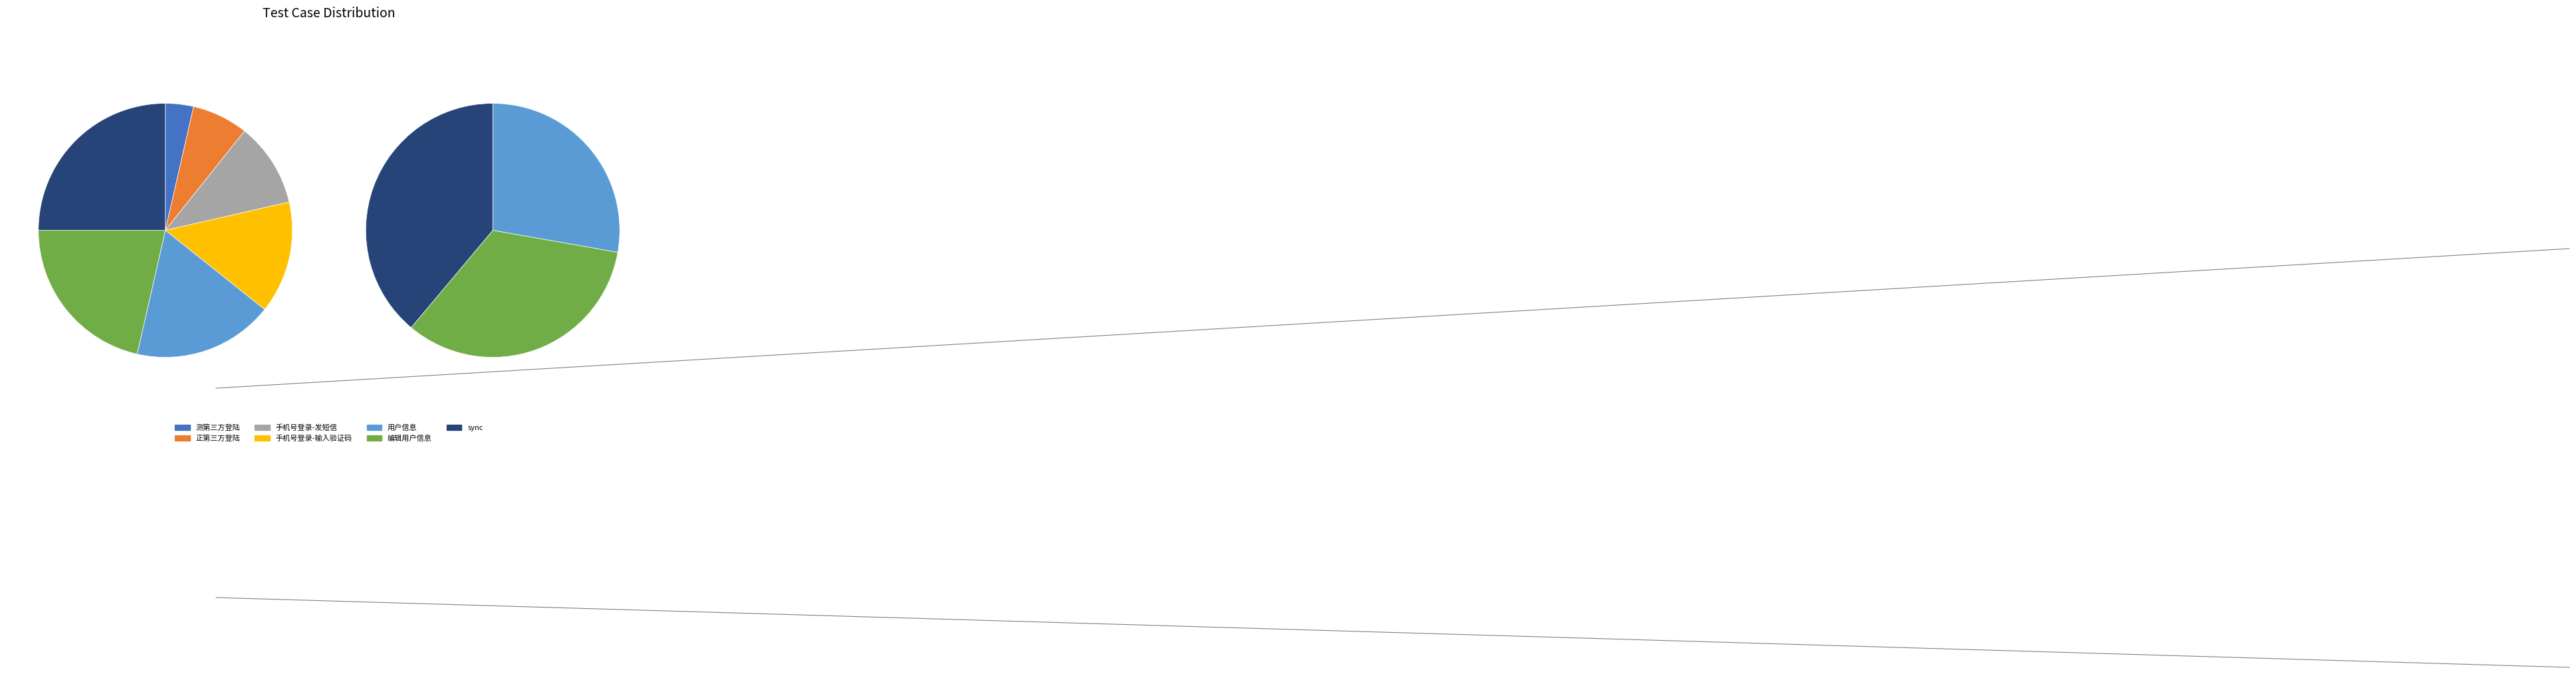

Which category has the smallest portion of the pie?

测第三方登陆